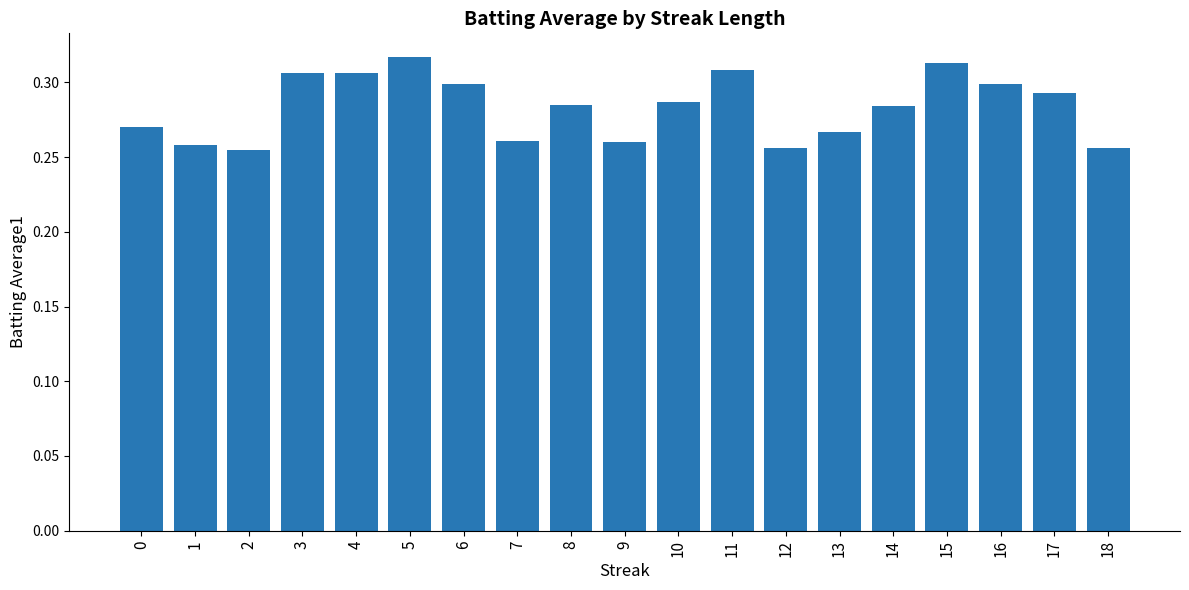

What is the sum of all values?

5.4